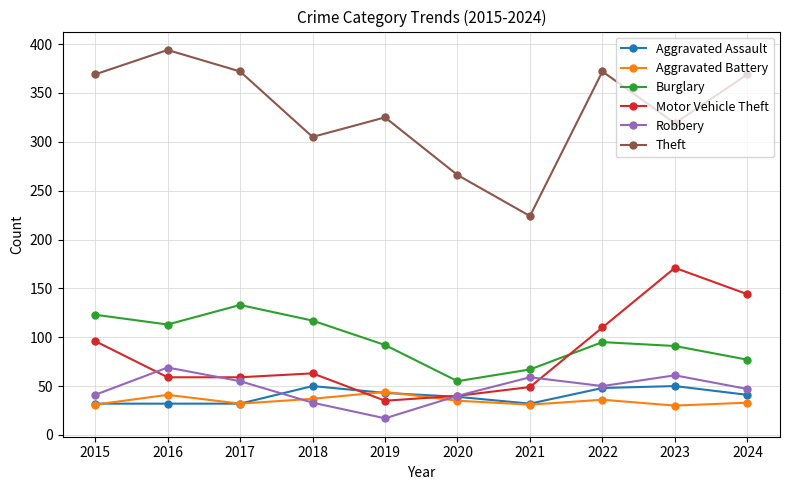

How many distinct data groups are displayed?

6